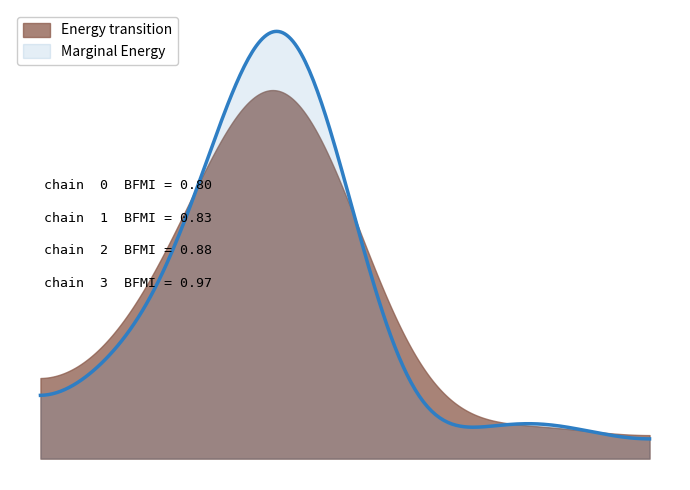

True or false: Smoothed and PurchasePeriod intersect in this chart.

False